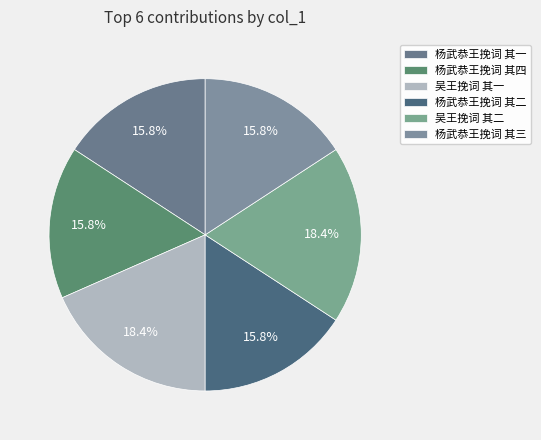

Which category has the smallest portion of the pie?

杨武恭王挽词 其四